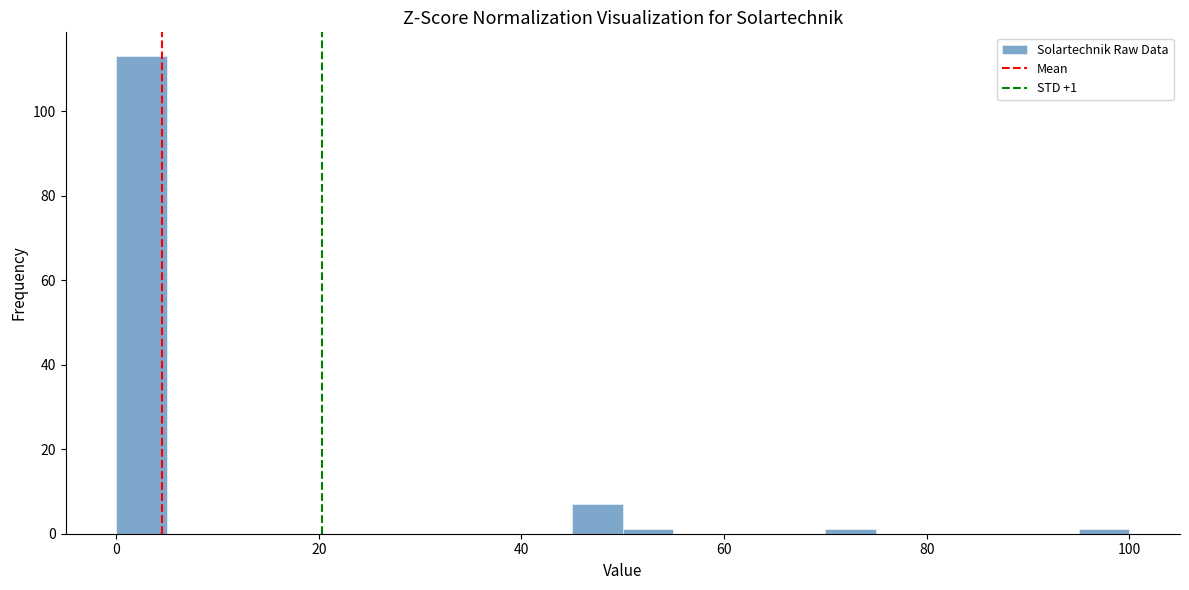

Read against the x-axis, roughly where is the centre of the tallest bar?

2